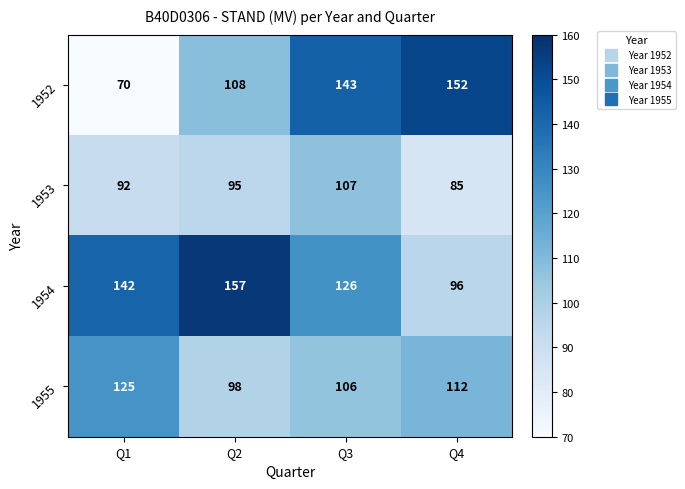

List the series in order of their overall mean, highest first.

1954, 1952, 1955, 1953